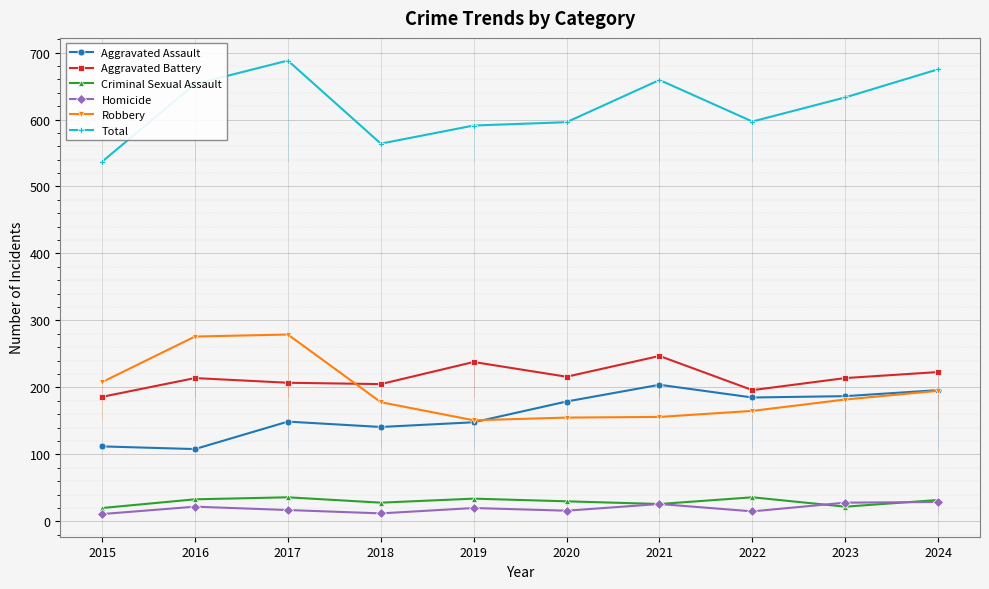

Does the chart display data point markers on the line(s)?

Yes